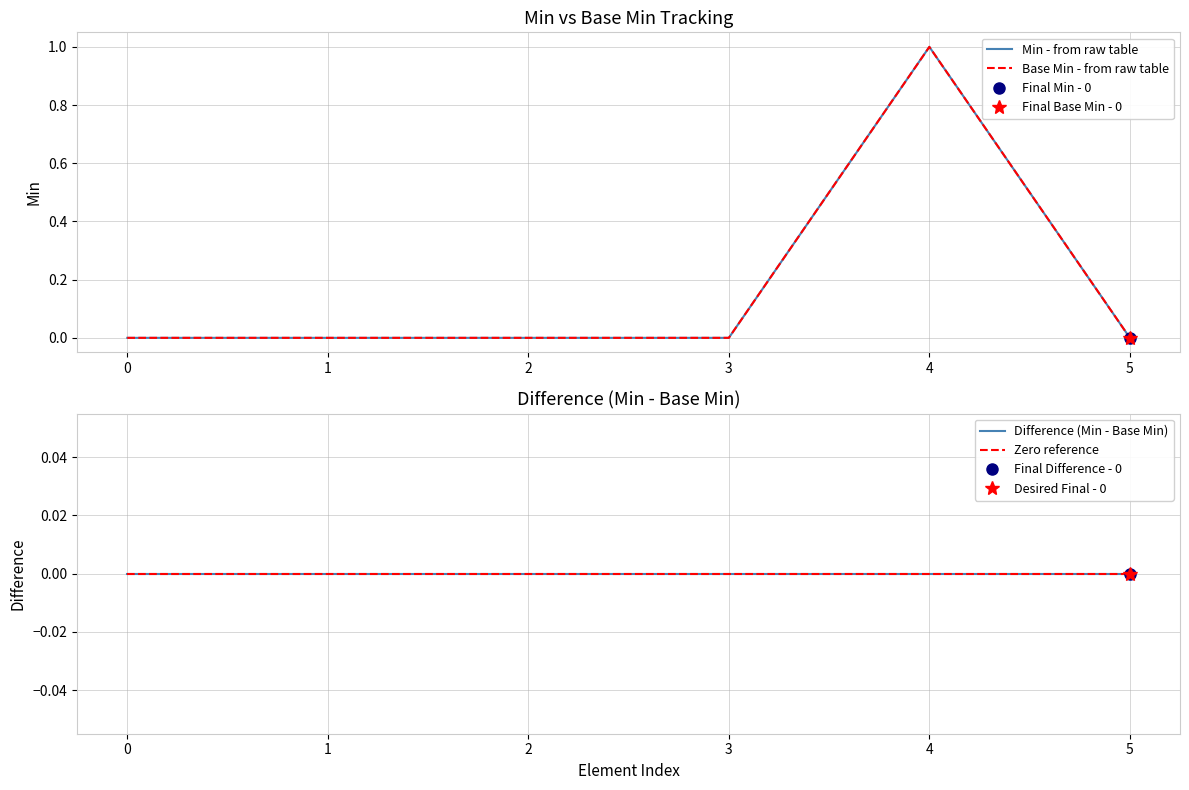

The value of Min - from raw table at 1 is 0. True or false?

True